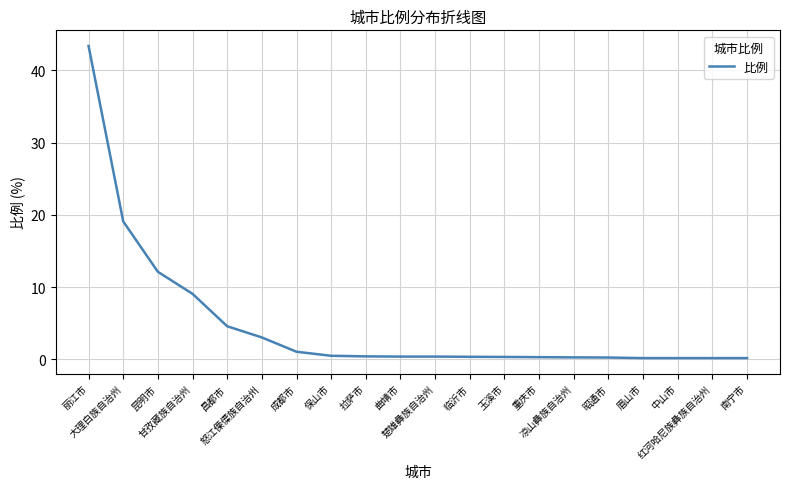

What is the difference between the maximum and minimum values?

43.2